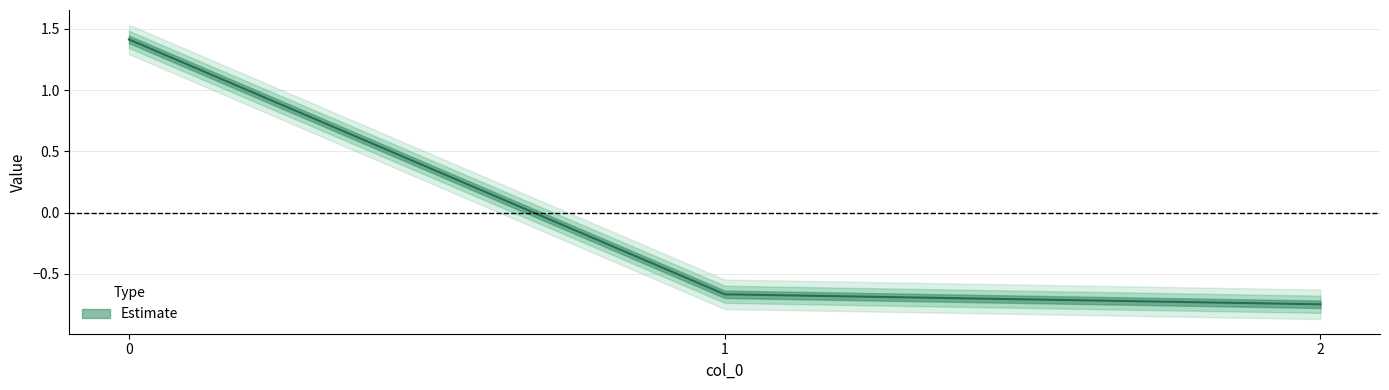

How many data points are less than 0?

2